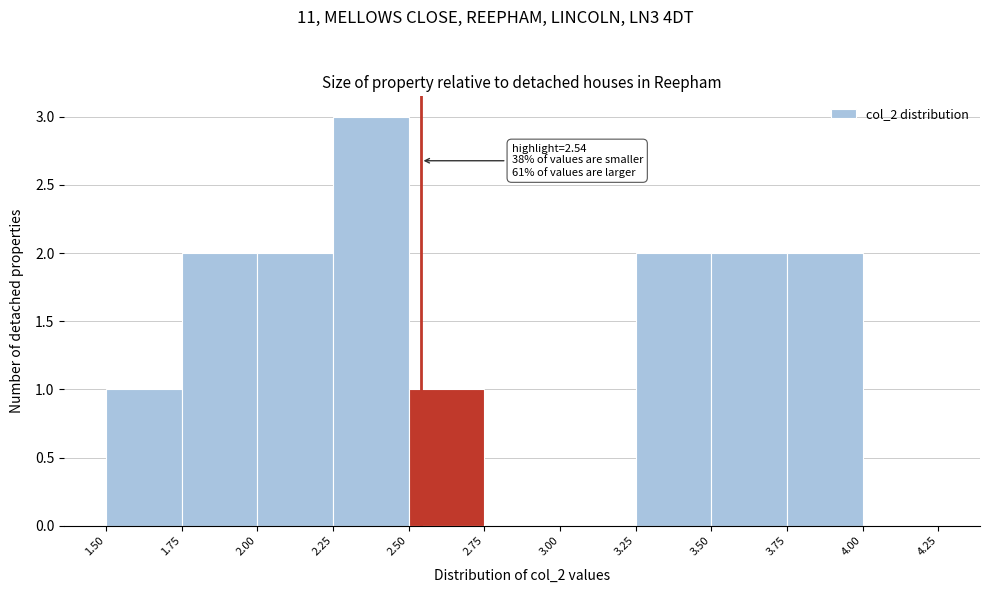

Which range on the x-axis has the tallest bar?

2.25 to 2.50